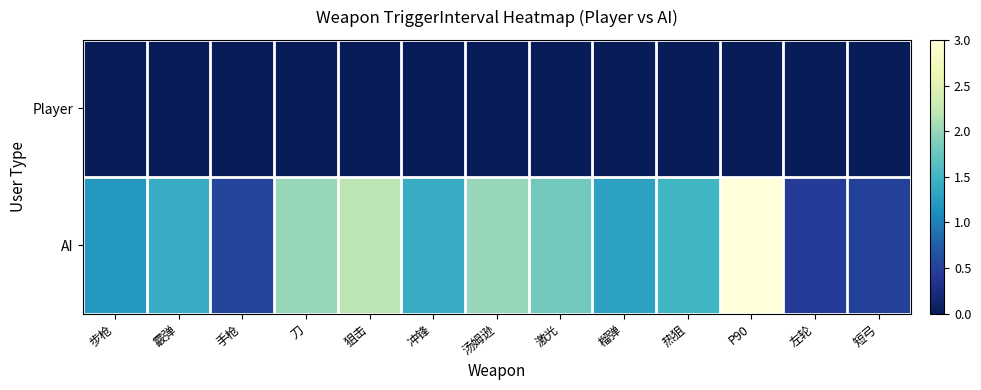

Between 霰弹 and 步枪, which is larger?

霰弹